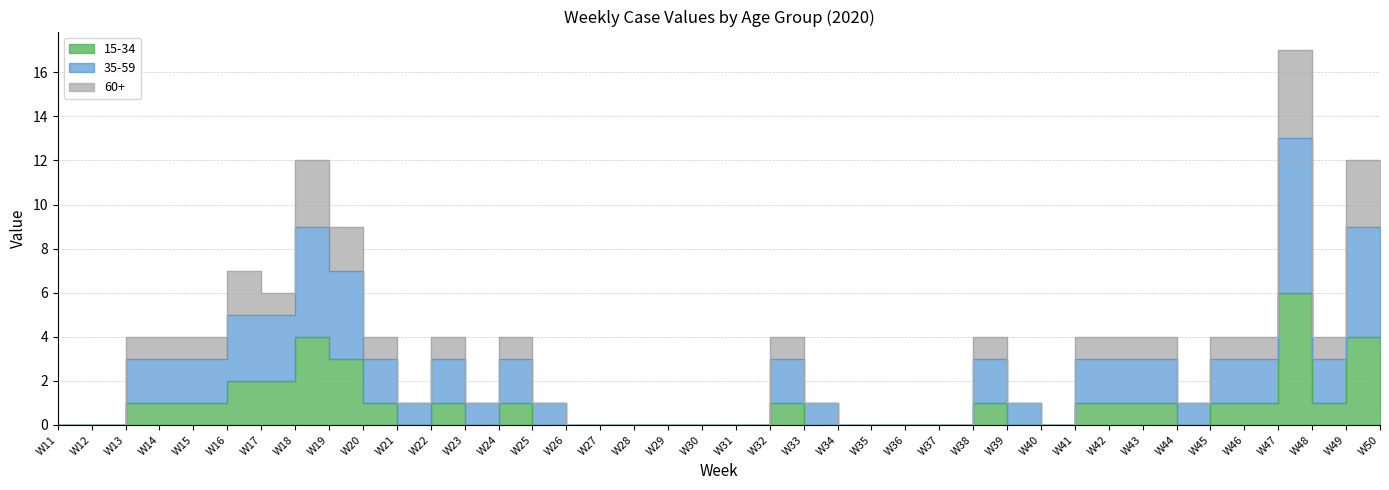

Reading left to right, what are all the values shown in this chart?

15-34: 0	0	1	1	1	2	2	4	3	1	0	1	0	1	0	0	0	0	0	0	0	1	0	0	0	0	0	1	0	0	1	1	1	0	1	1	6	1	4	4
35-59: 0	0	3	3	3	5	5	9	7	3	1	3	1	3	1	0	0	0	0	0	0	3	1	0	0	0	0	3	1	0	3	3	3	1	3	3	13	3	9	9
60+: 0	0	4	4	4	7	6	12	9	4	1	4	1	4	1	0	0	0	0	0	0	4	1	0	0	0	0	4	1	0	4	4	4	1	4	4	17	4	12	12